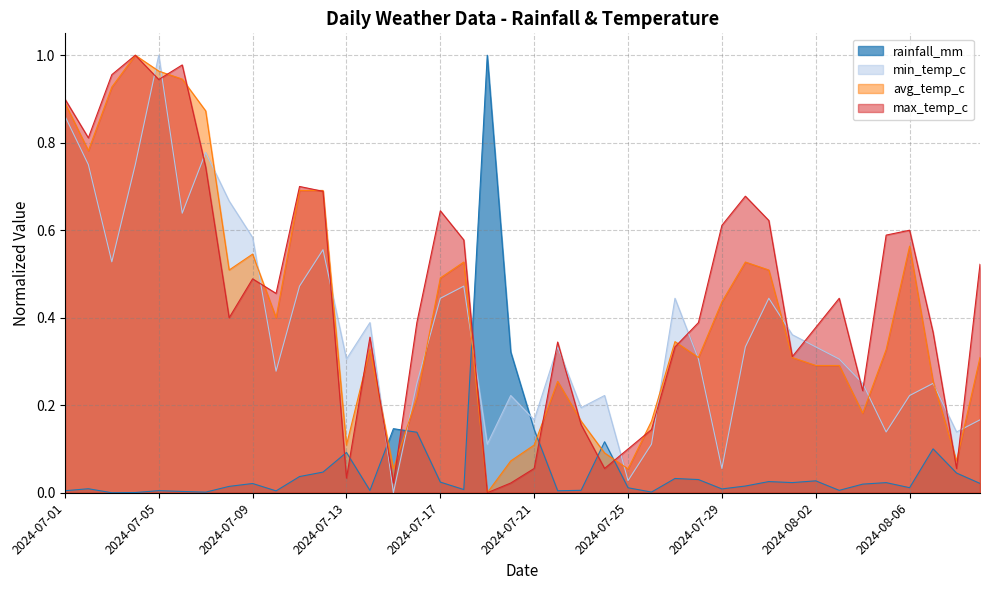

The rainfall_mm series shows 0.0 at 2024-07-23. True or false?

False